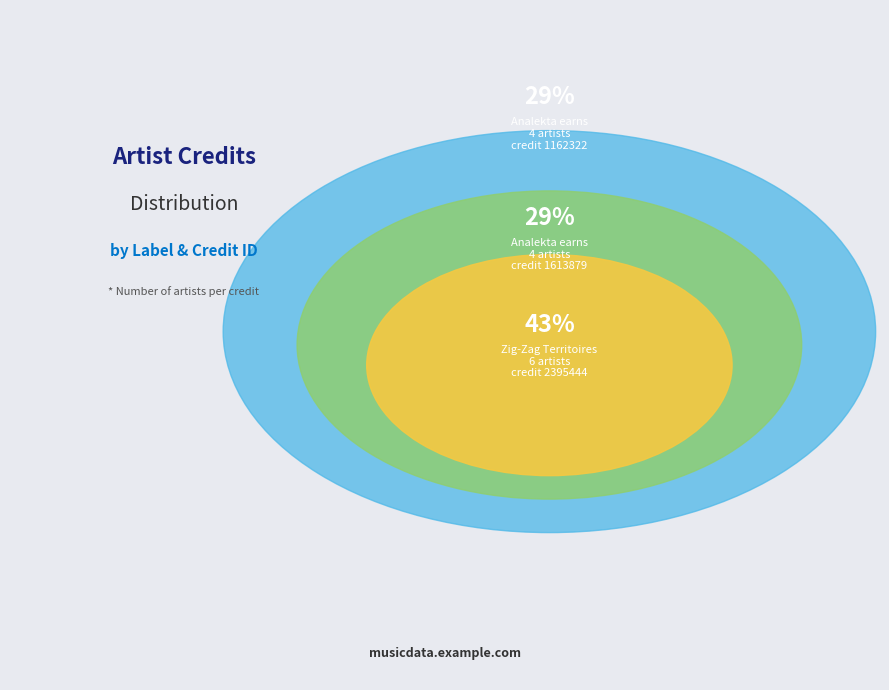

Which has a higher value, 9 or Zig-Zag Territoires (credit 2395444)?

9